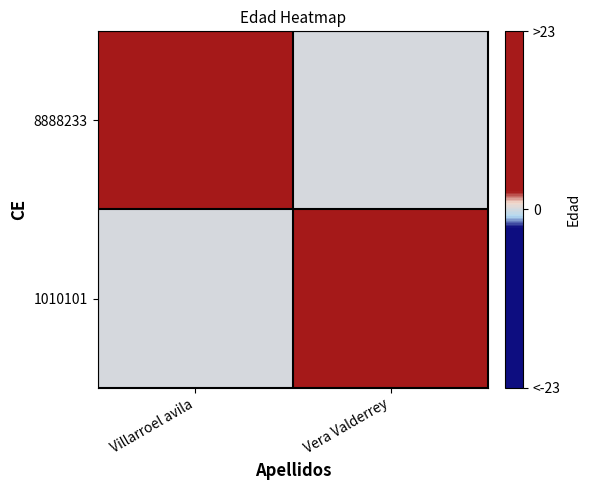

Reading left to right, list all the values displayed in this chart.

8888233: Villarroel avila=22	Vera Valderrey=0
1010101: Villarroel avila=0	Vera Valderrey=23